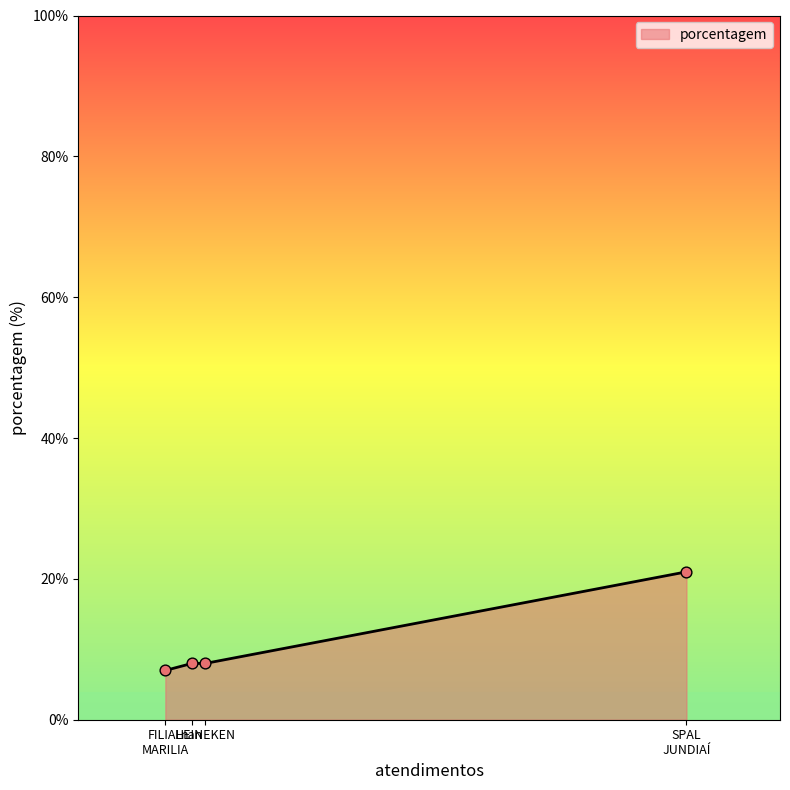

What is the sum of all values?

44